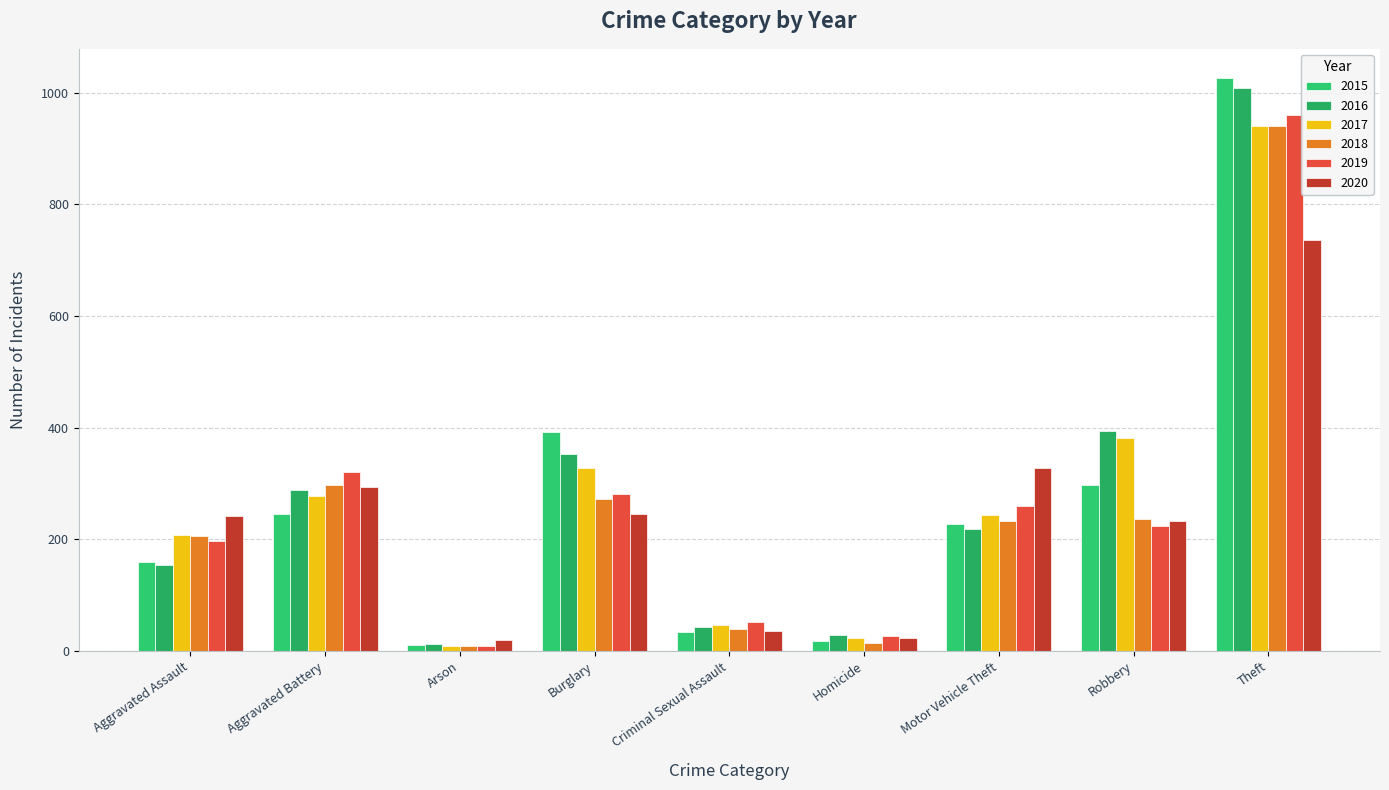

The value of 2018 at Robbery is 237. True or false?

True